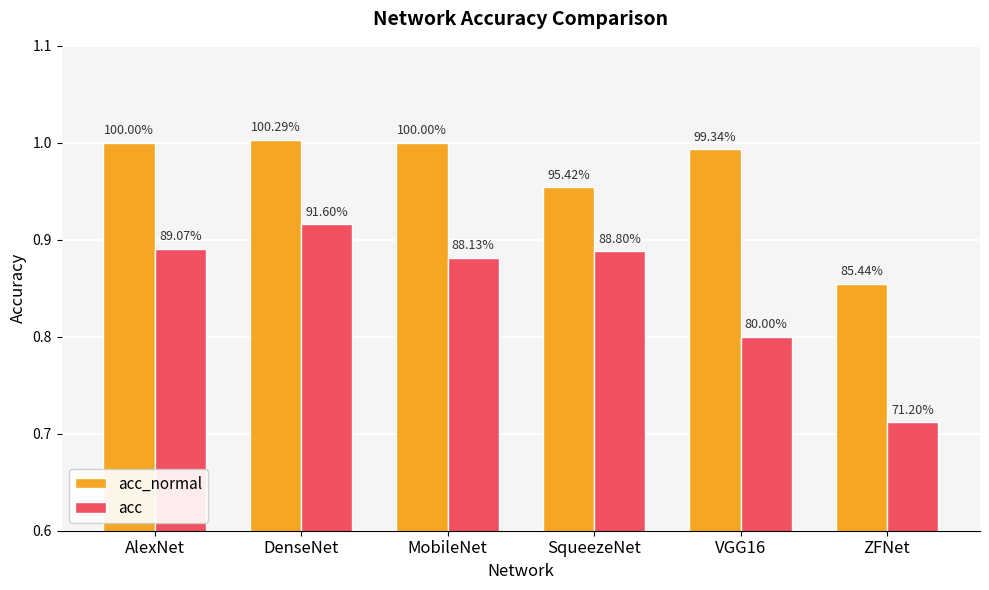

How many groups of bars are there?

6